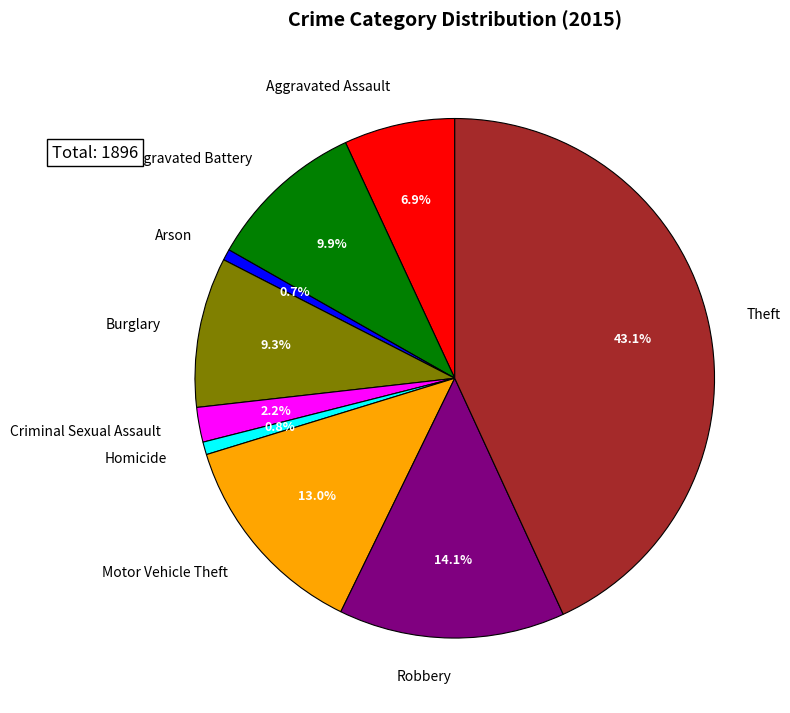

What is the largest slice in the pie chart?

Theft